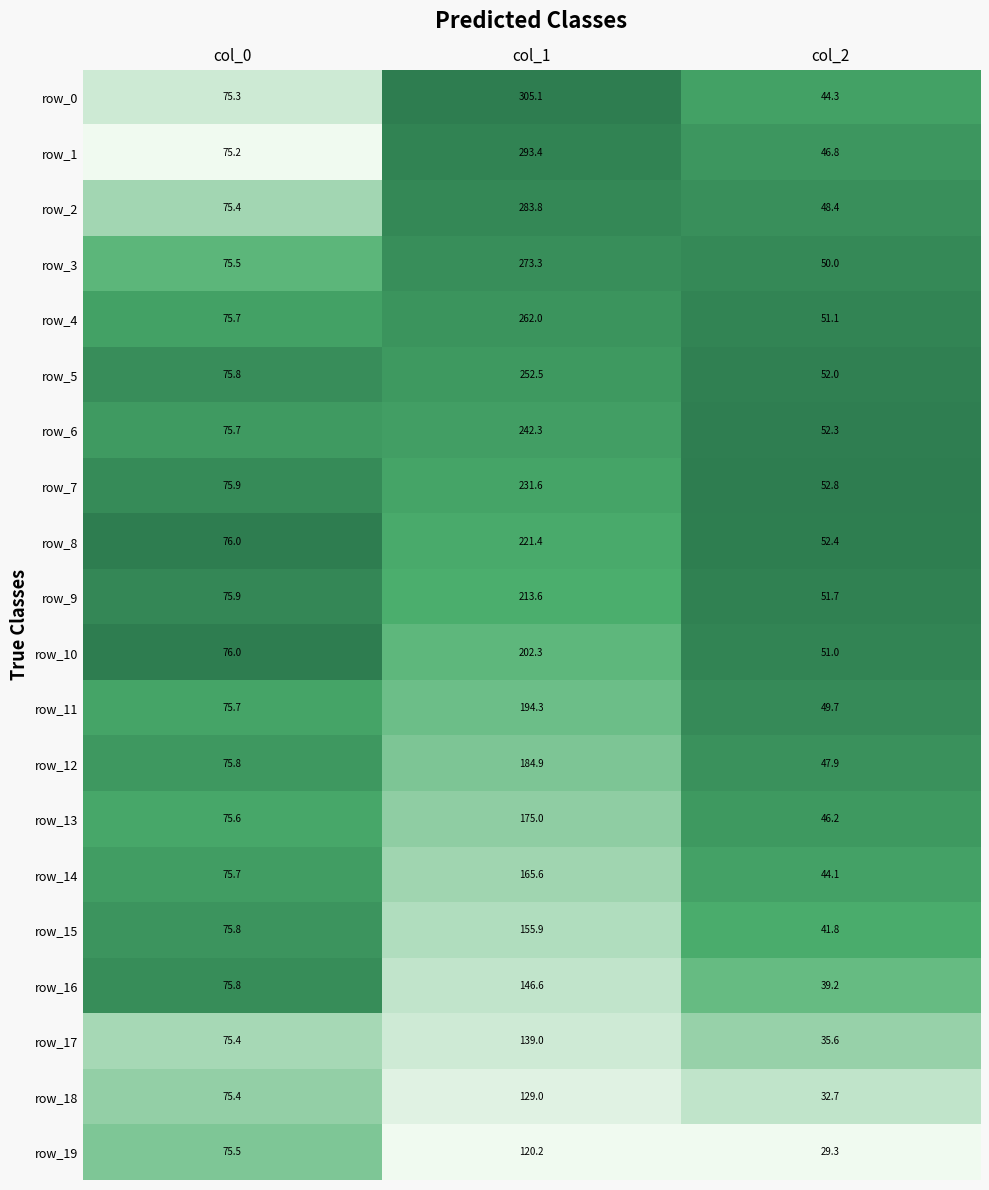

How many distinct data groups are displayed?

20